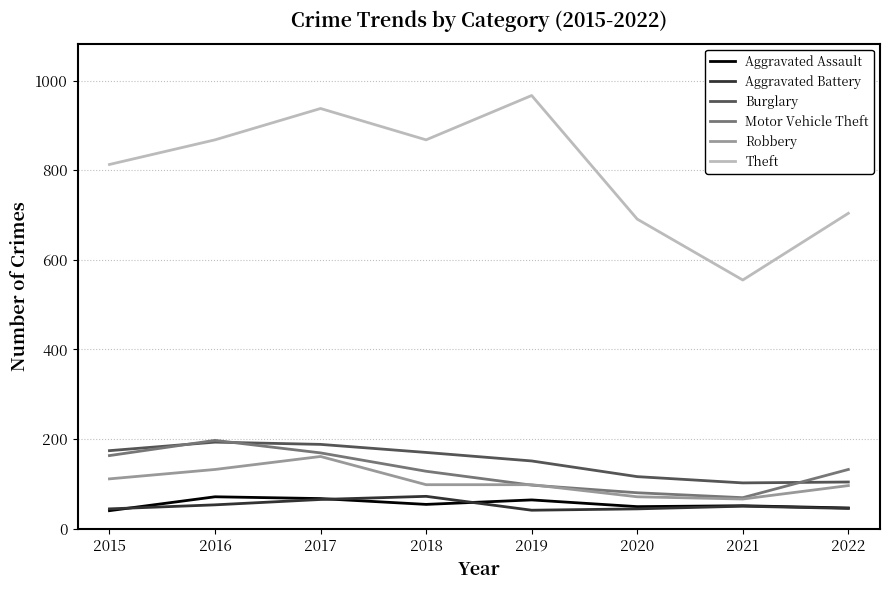

In Burglary, how many points are higher than both neighbors (excluding endpoints)?

1